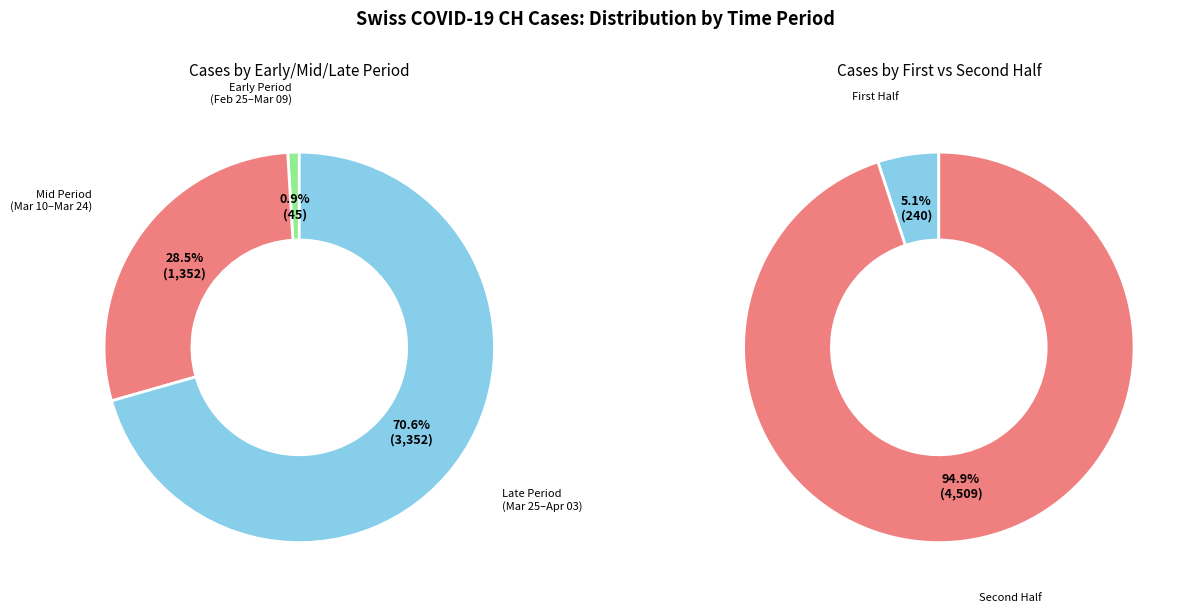

Combined, do 2020-03-20 and 2020-03-17 account for over 50%?

No